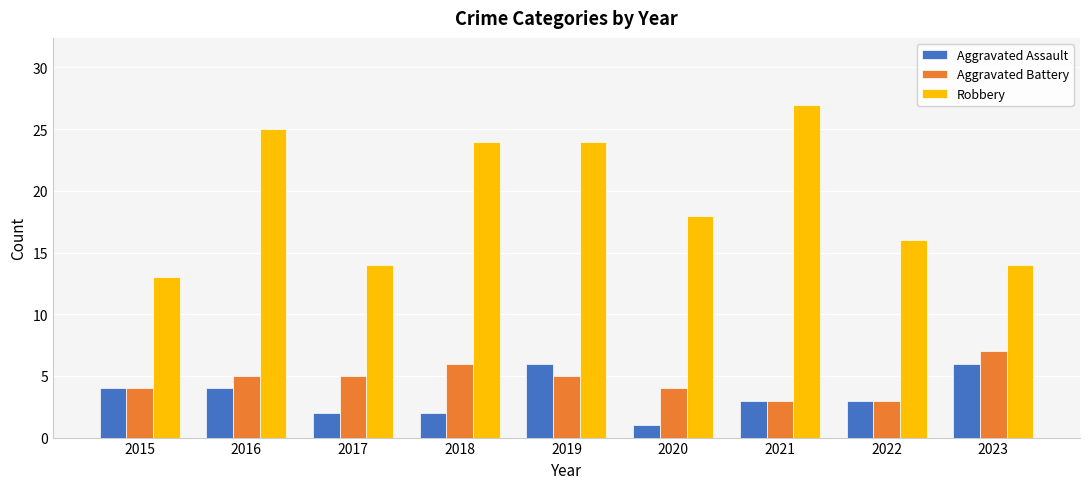

The Aggravated Battery series shows 8 at 2016. True or false?

False